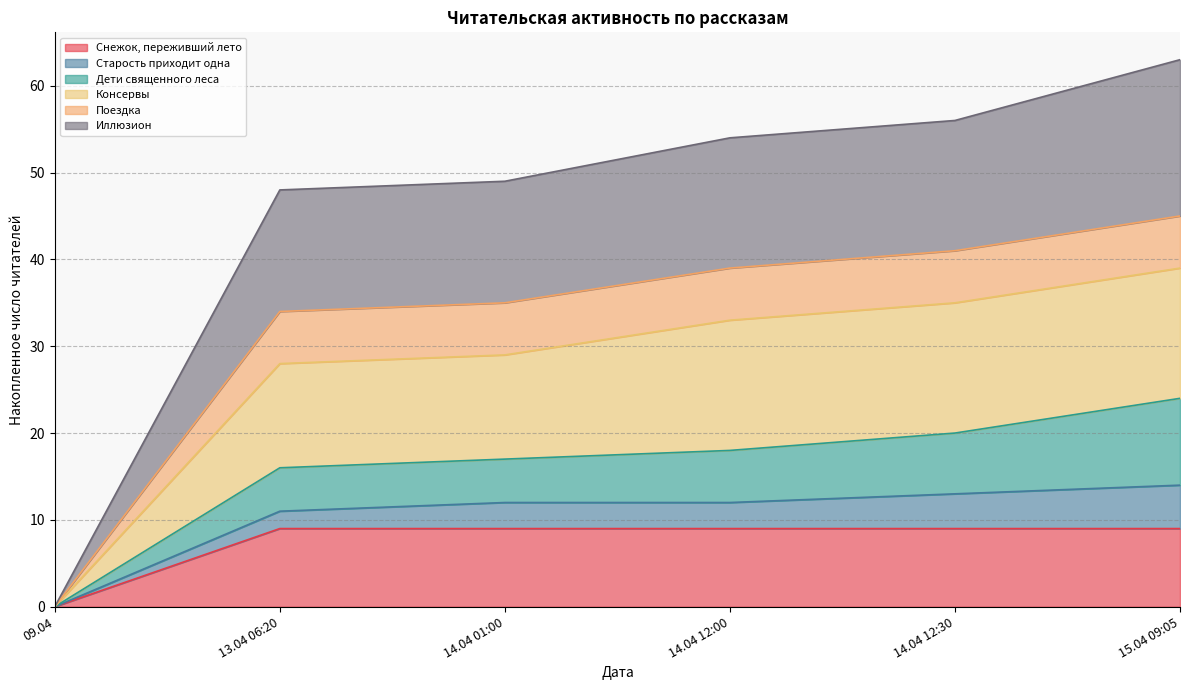

The Снежок, переживший лето series shows 9 at 14.04 01:00. True or false?

True